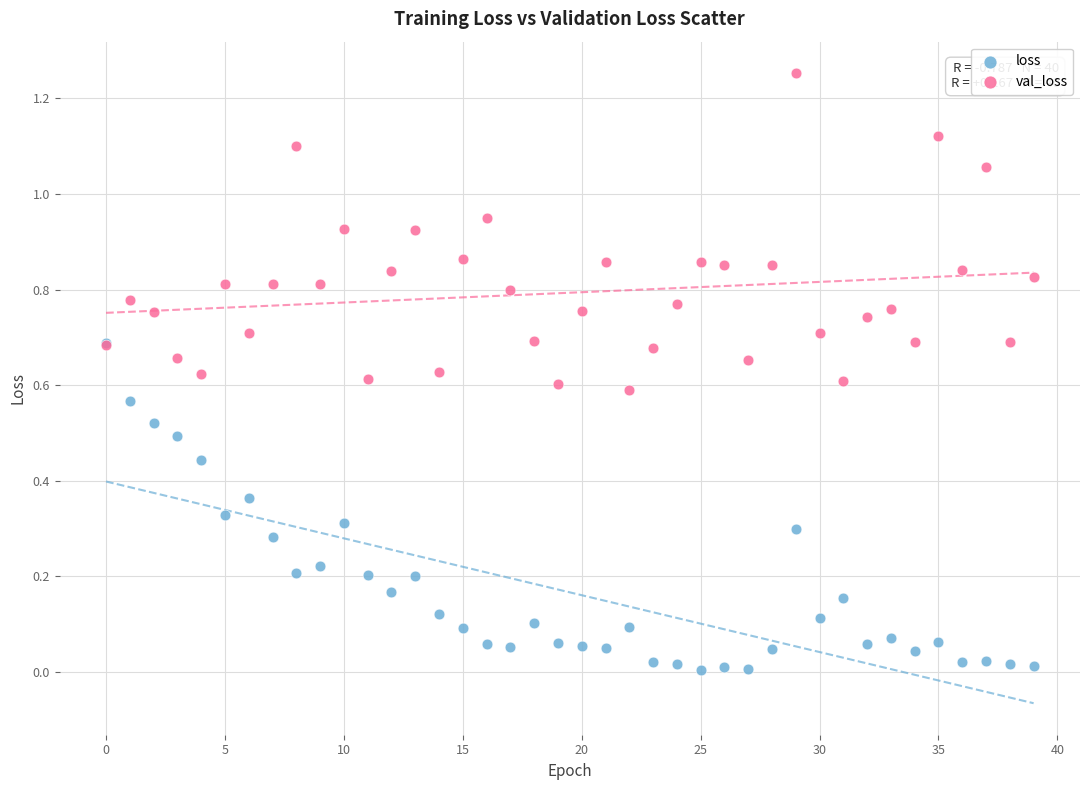

What are all the series names shown in the legend?

loss, val_loss